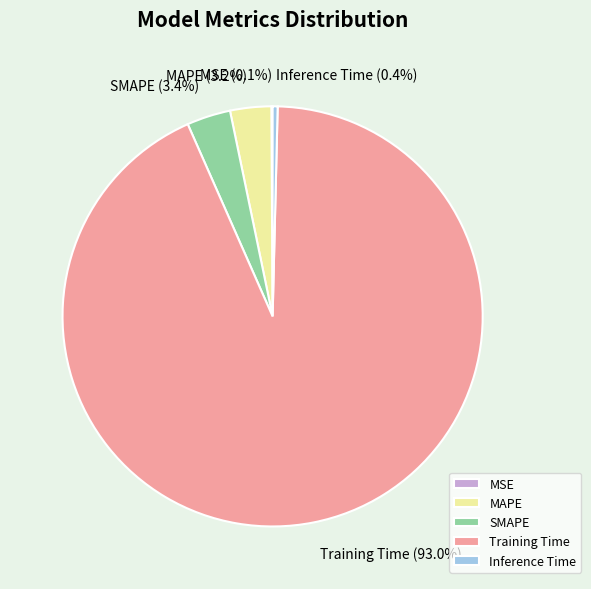

Which slice is the largest?

Training Time